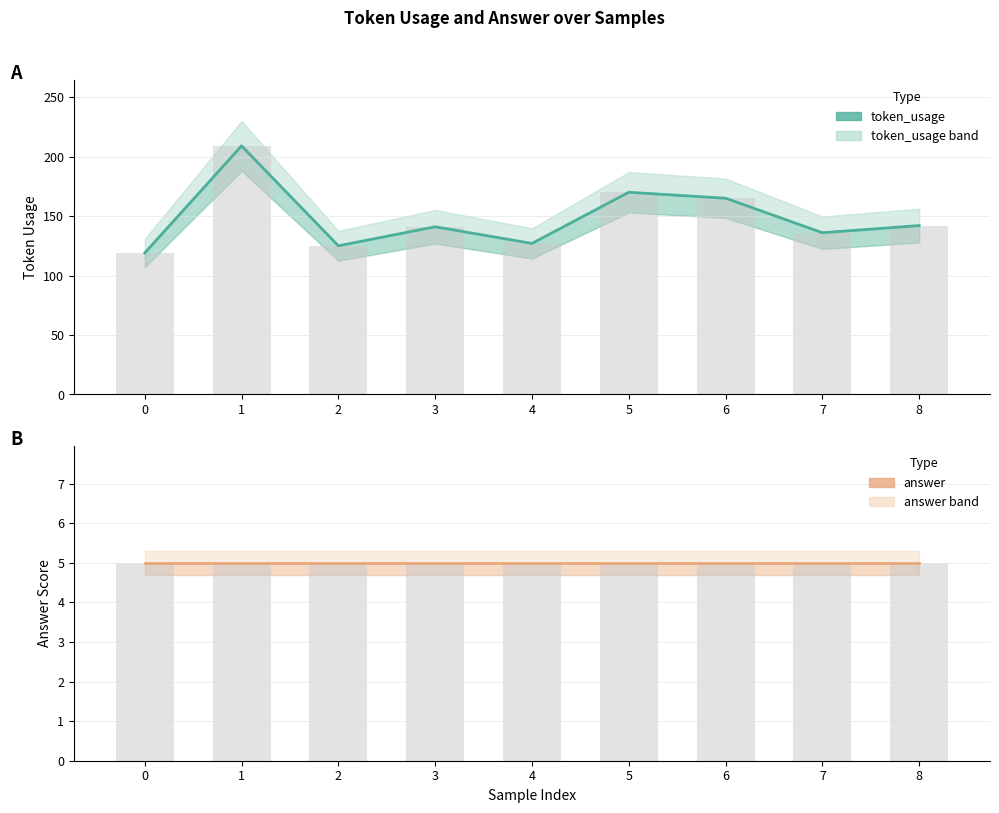

Reading right to left, what are all the values shown in this chart?

token_usage: 142	136	165	170	127	141	125	209	119
answer: 5	5	5	5	5	5	5	5	5